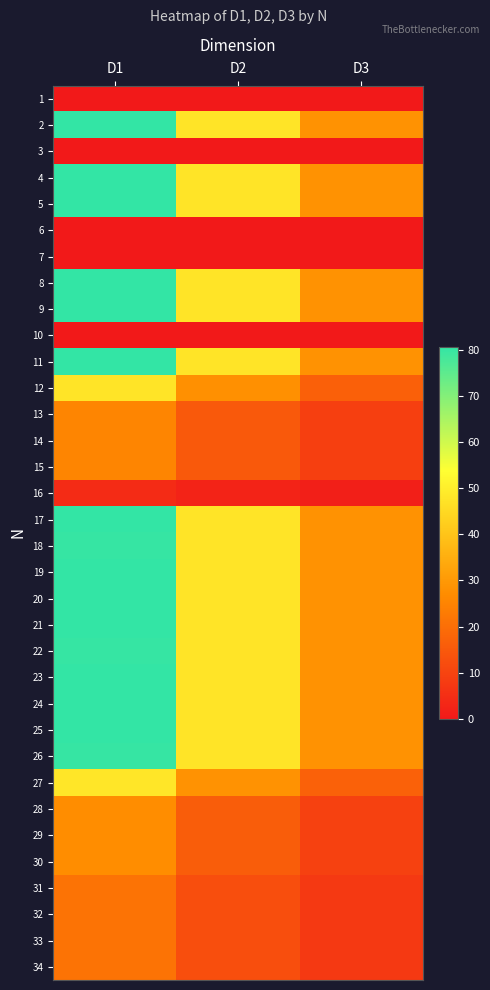

At which category does the chart reach its peak across all series?

D1